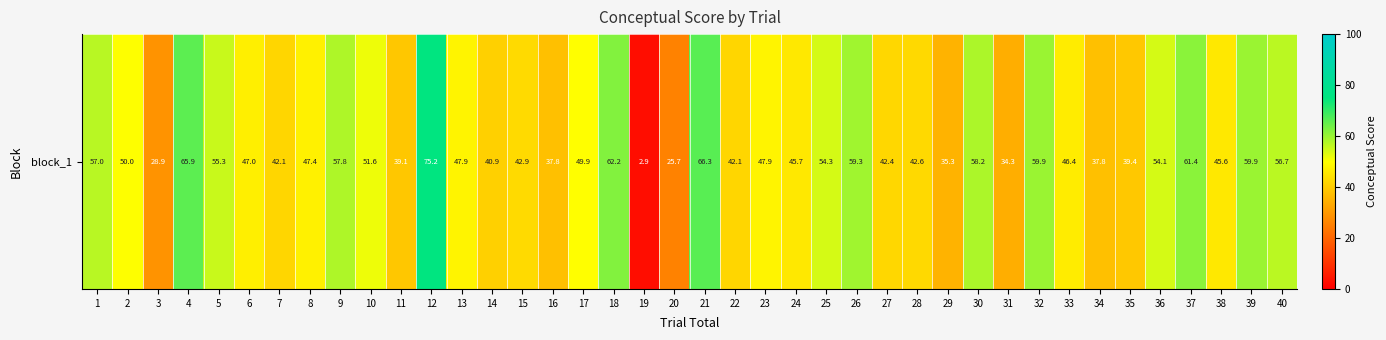

The chart shows a value of 56.7 at 40. True or false?

True